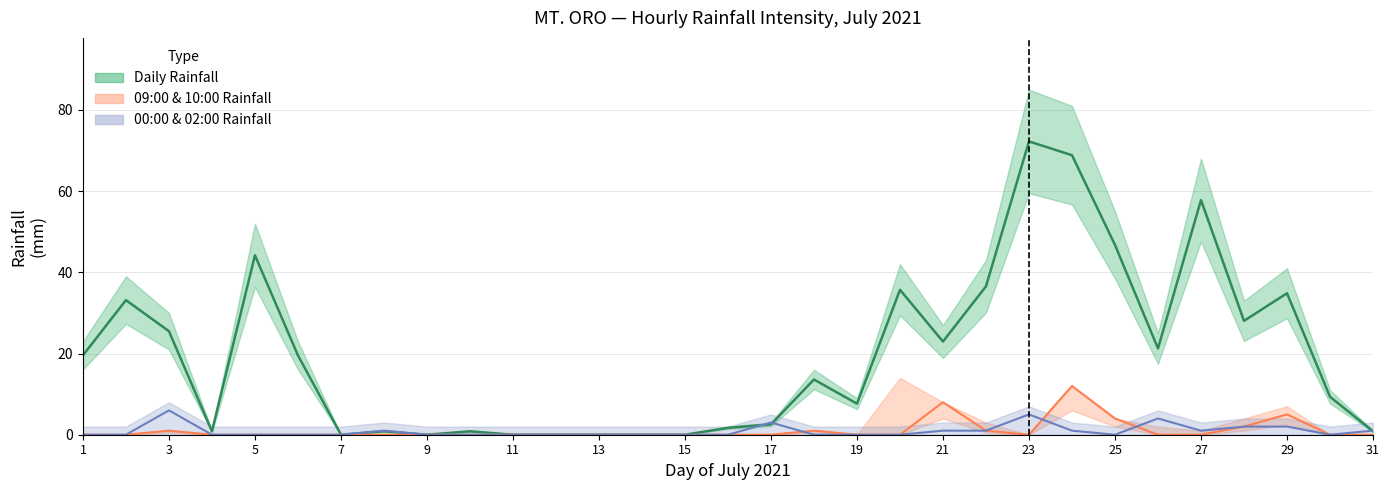

At how many categories does at least one series exceed 43?

5